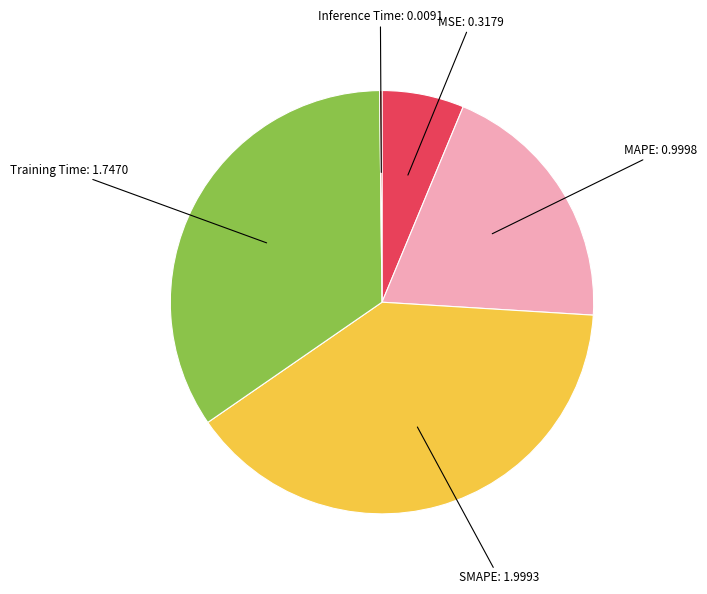

Approximately how many times larger is the value at Training Time compared to SMAPE?

0.9